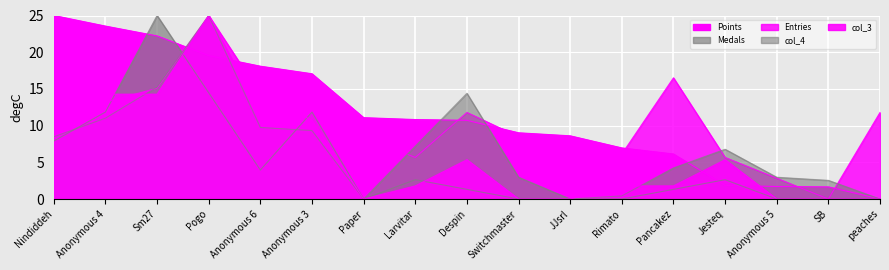

What is the total value across all series at Larvitar?

28.1